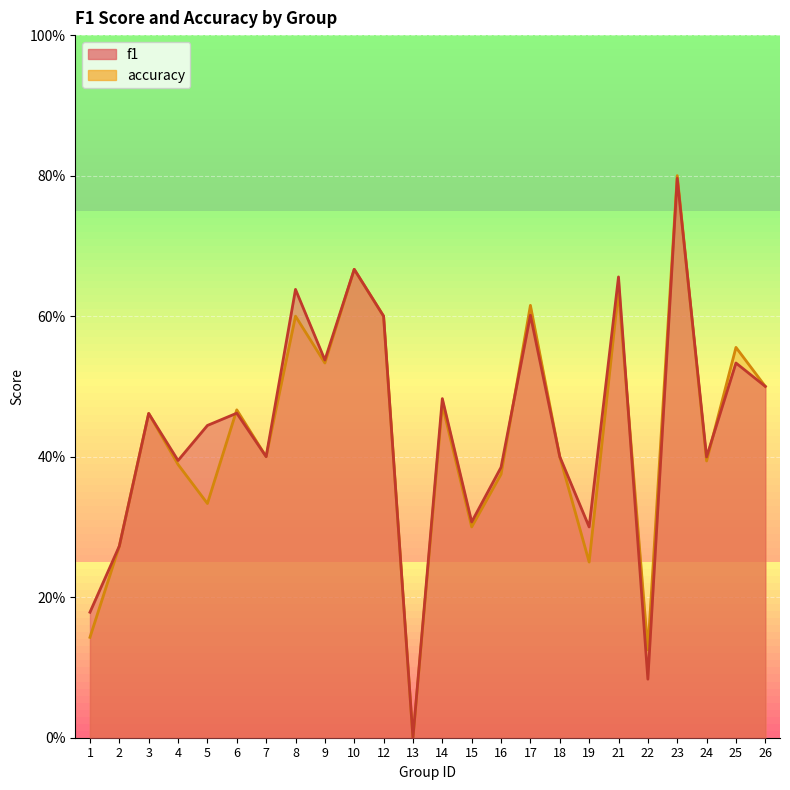

At which label is f1 closest to 0?

13